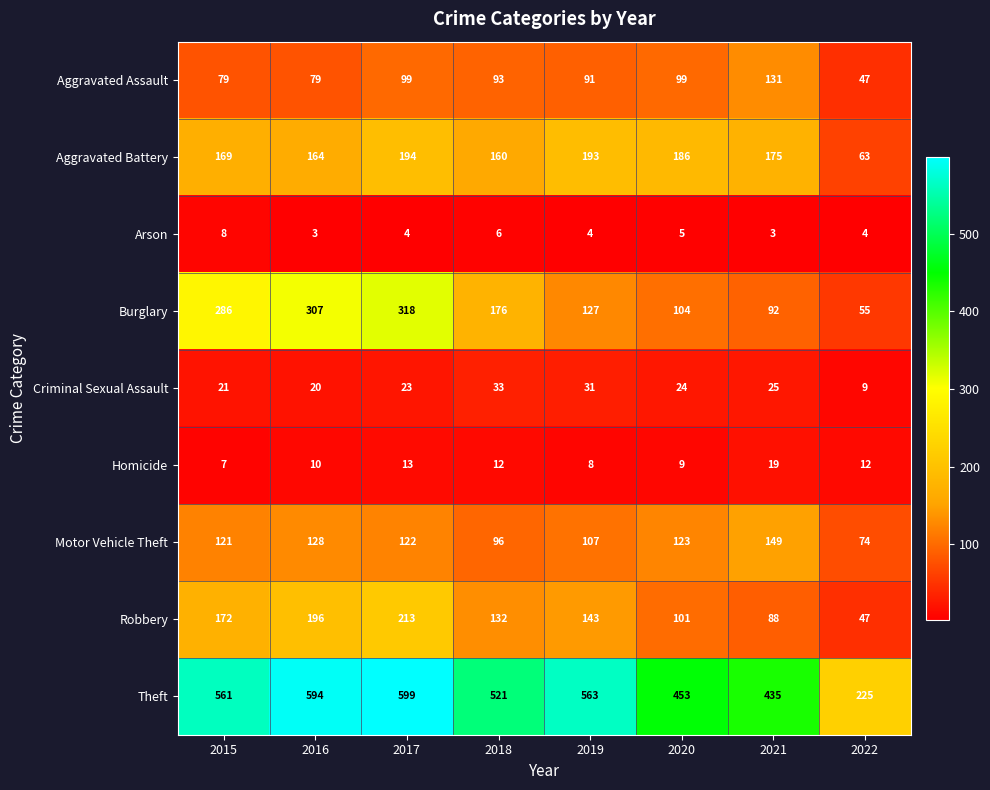

Count the number of data series in this chart.

9